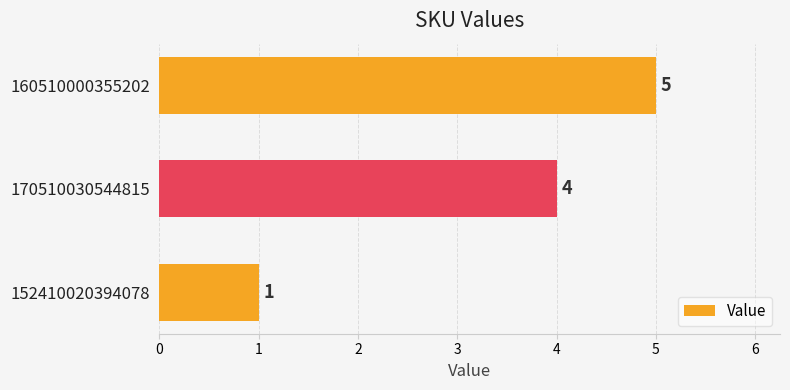

Where is the data nearest to the value 3?

170510030544815